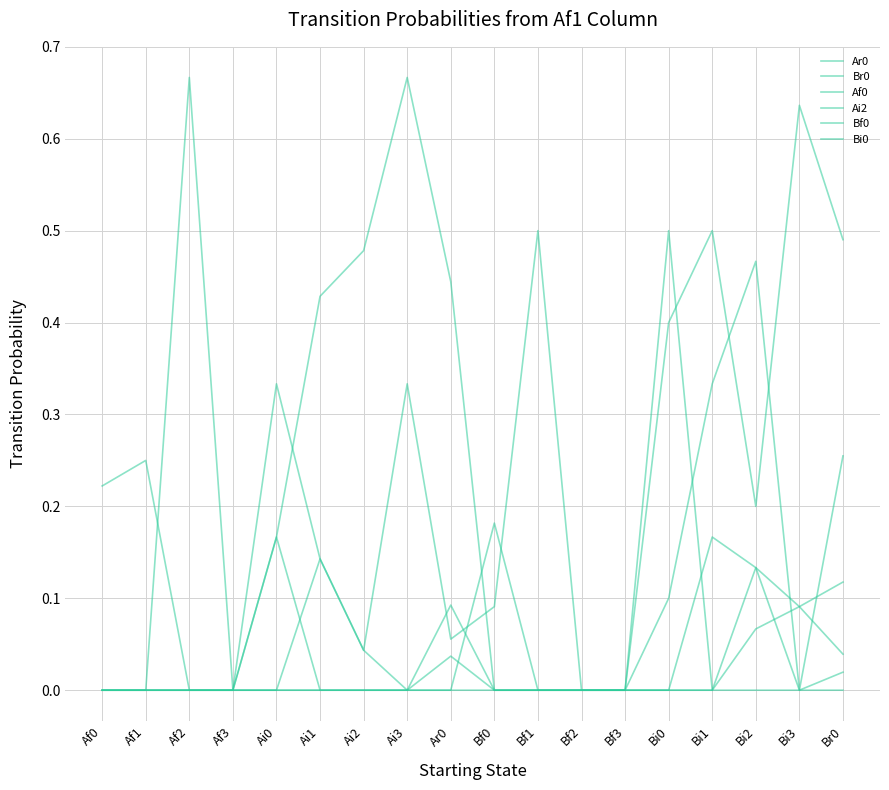

Is this an area chart (filled region under the line)?

No